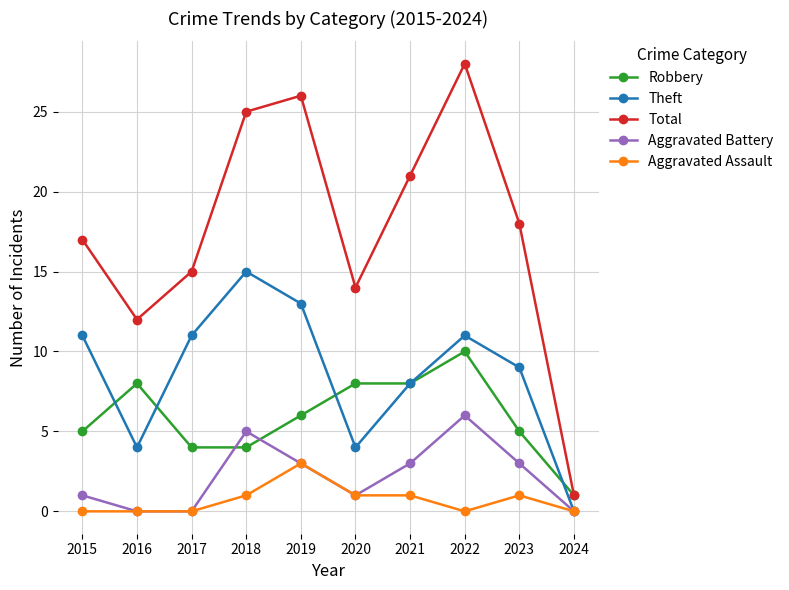

True or false: Robbery and Aggravated Assault cross at least once.

False